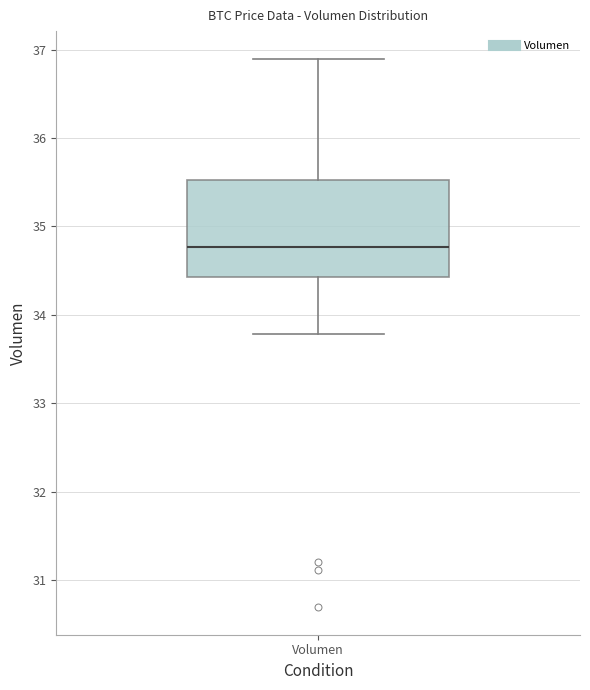

Read this box plot against the y-axis: the position of the median line, the range covered by the box, and the ends of both whiskers. The values are not printed on the chart, so give them approximately, as read against the axis.

median 34.8, box 34.4 to 35.5, whiskers 33.8 to 36.9